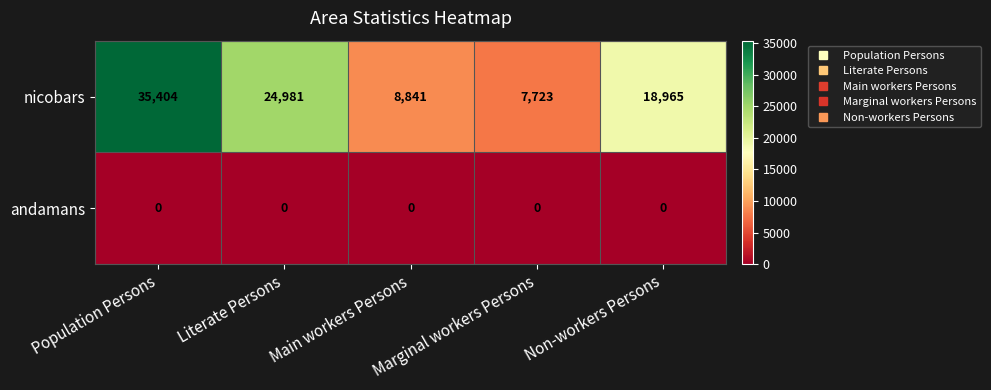

Which series has the widest spread of values?

nicobars